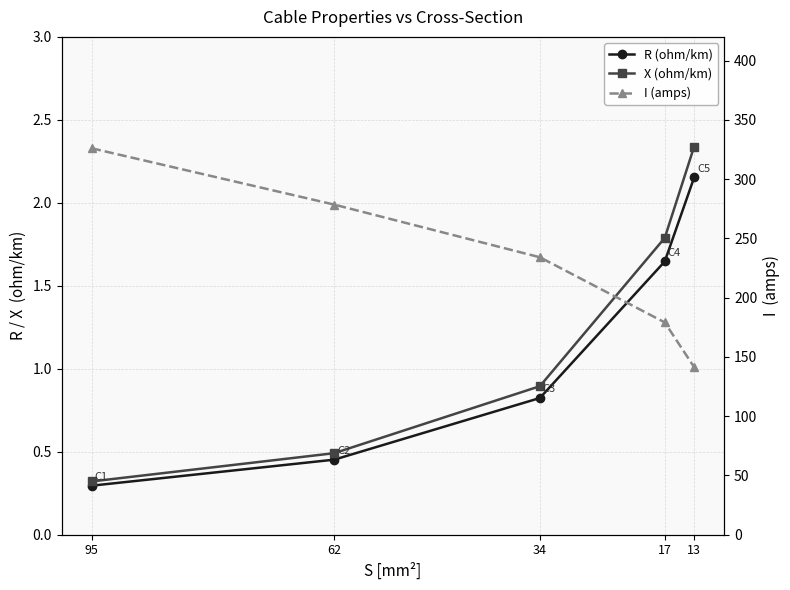

At how many categories does at least one series exceed 234?

2